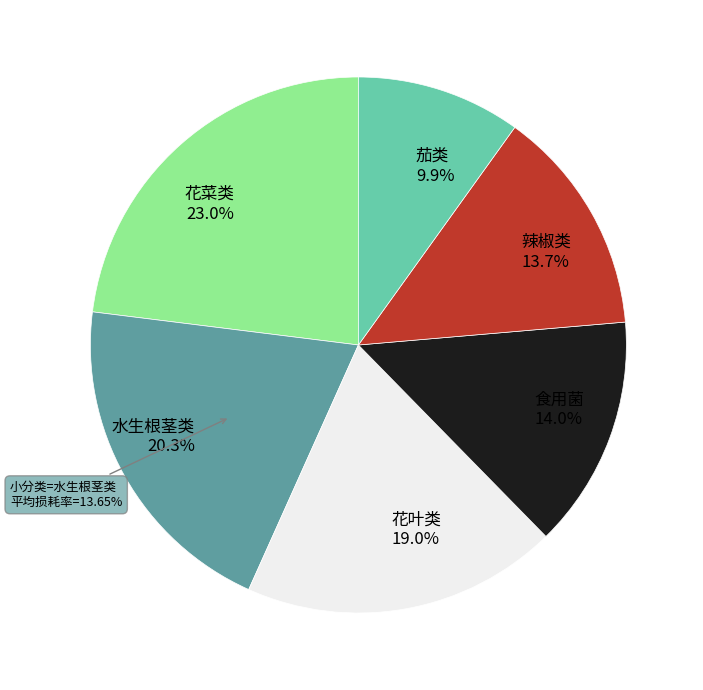

Is it true that 食用菌 is 1% of the pie?

False